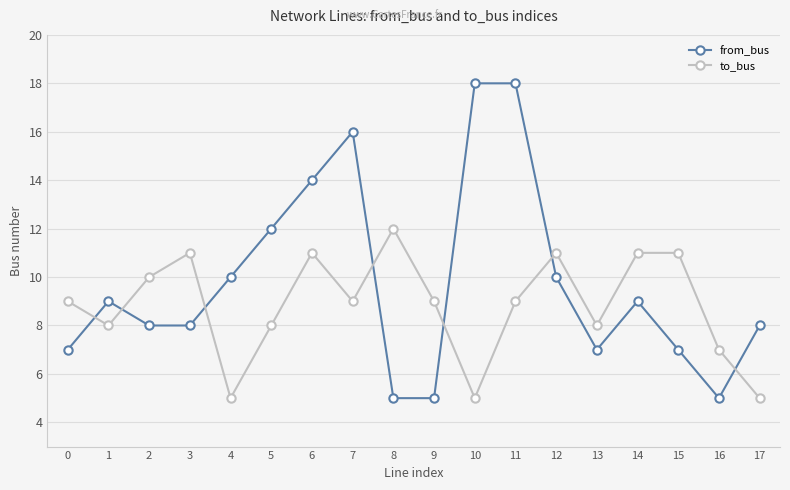

Does the chart display data point markers on the line(s)?

Yes